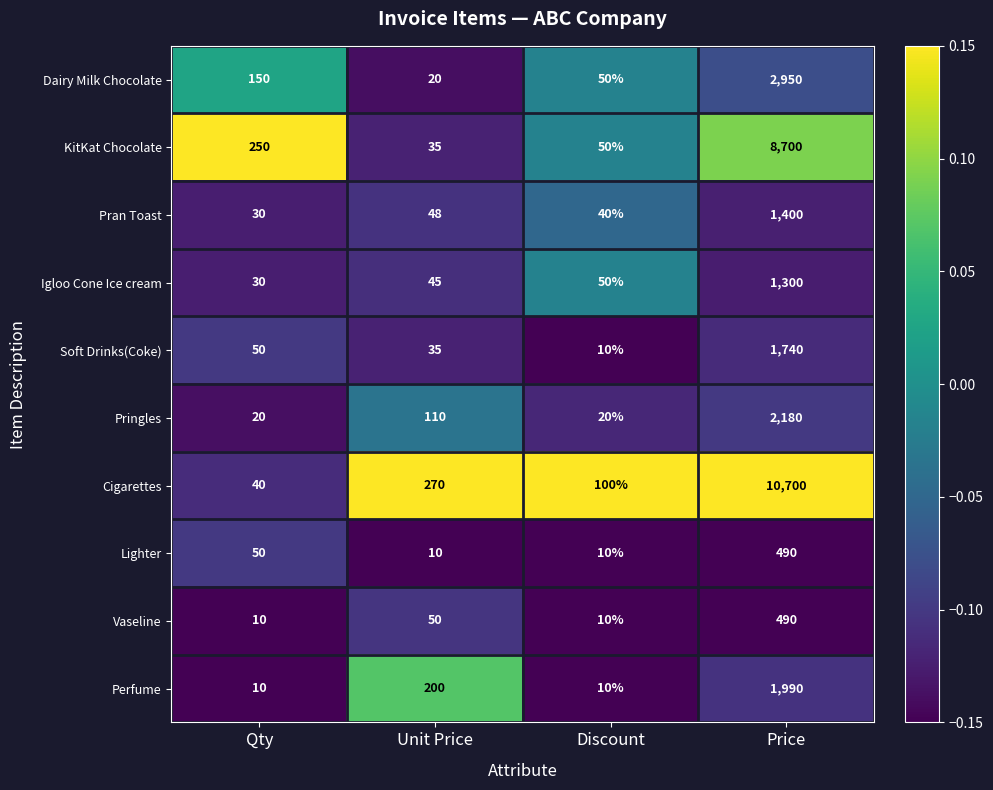

Where is Soft Drinks(Coke) nearest to the value 875?

Qty